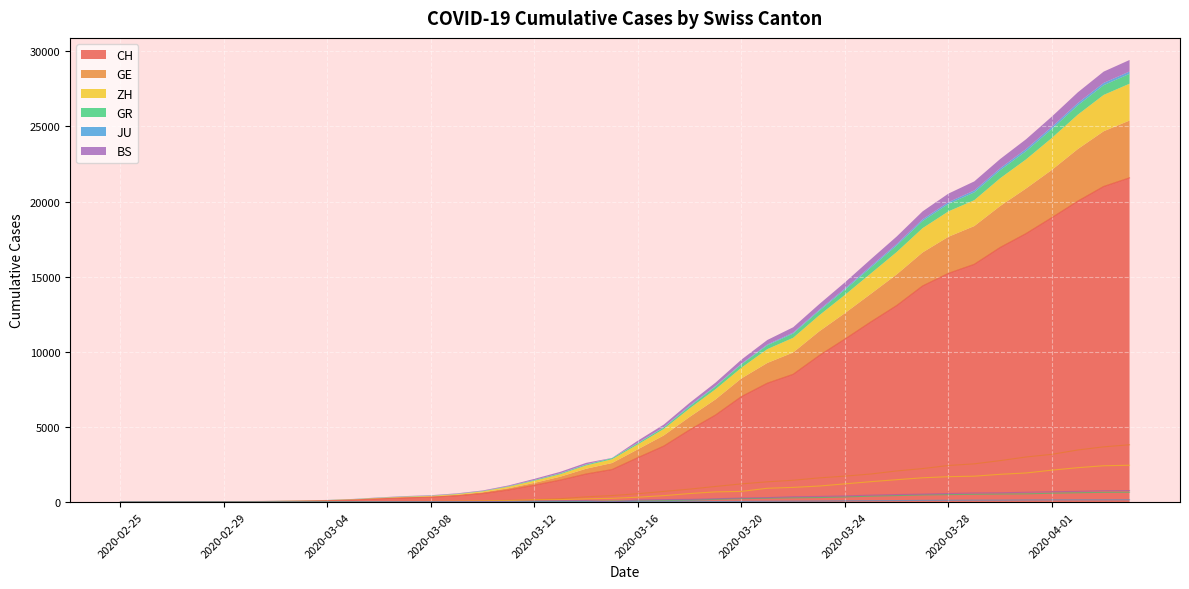

How many lines are shown in the chart?

6